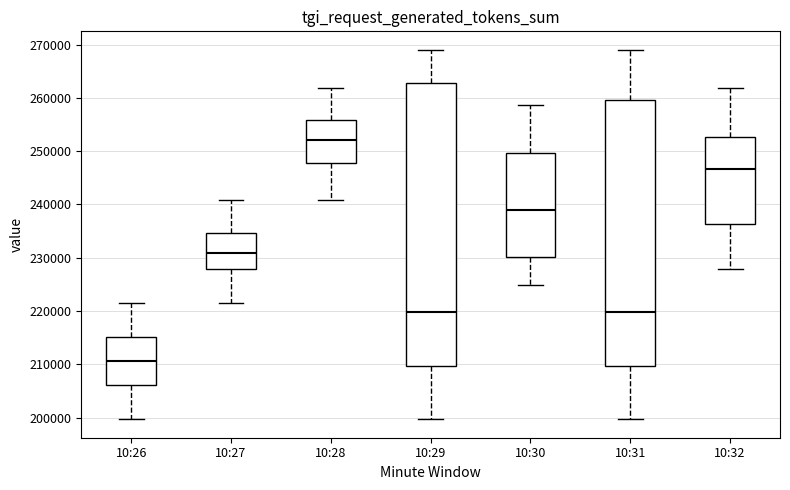

Reading left to right, read every box against the y-axis: the position of its median line, the range the box covers, and the ends of its whiskers. The values are not printed on the chart, so give them approximately, as read against the axis.

10:26: median 211000, box 206000 to 215000, whiskers 200000 to 222000
10:27: median 231000, box 228000 to 235000, whiskers 222000 to 241000
10:28: median 252000, box 248000 to 256000, whiskers 241000 to 262000
10:29: median 220000, box 210000 to 263000, whiskers 200000 to 269000
10:30: median 239000, box 230000 to 250000, whiskers 225000 to 259000
10:31: median 220000, box 210000 to 260000, whiskers 200000 to 269000
10:32: median 247000, box 236000 to 253000, whiskers 228000 to 262000